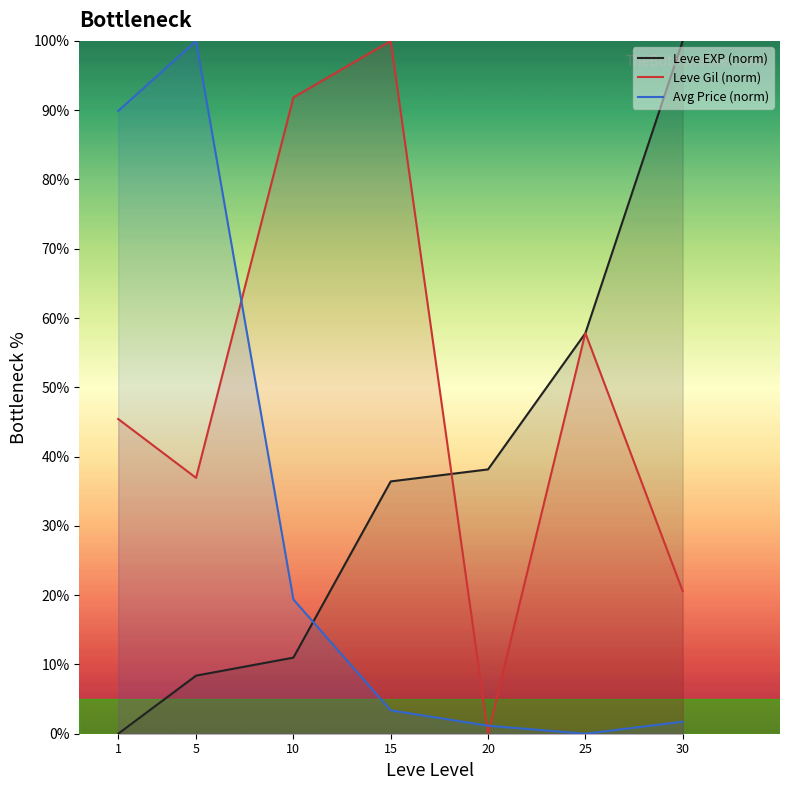

Count the number of data series in this chart.

3